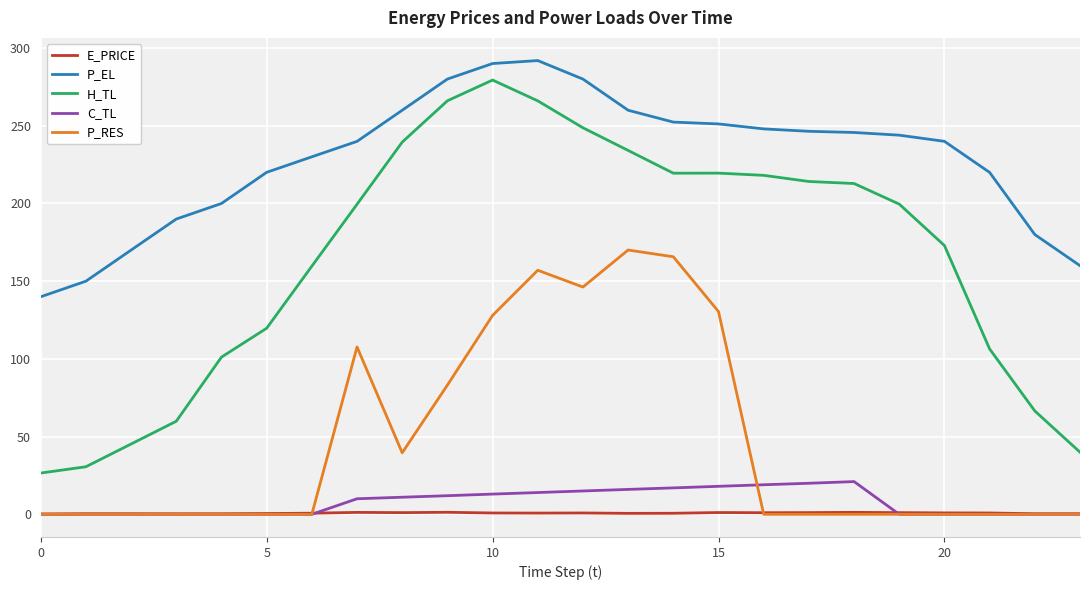

Which series has the widest spread of values?

H_TL